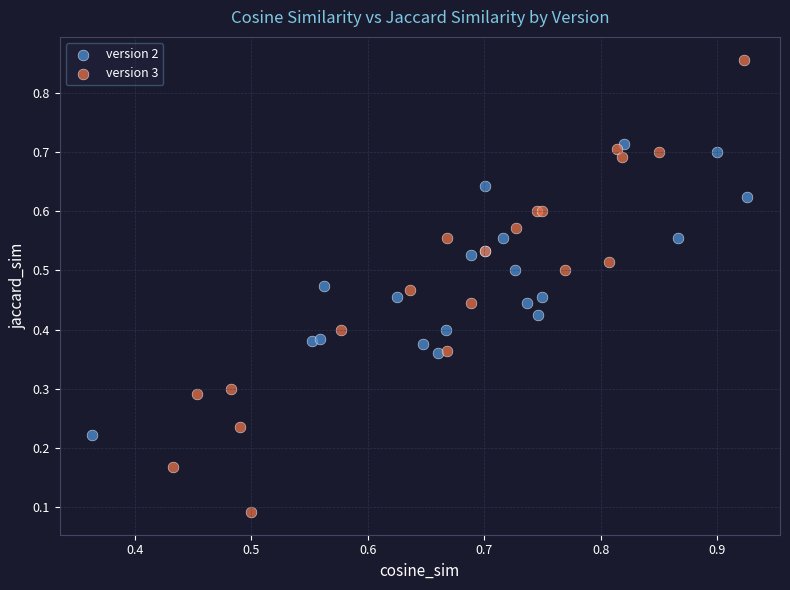

Which series reaches the minimum Y coordinate?

version 3